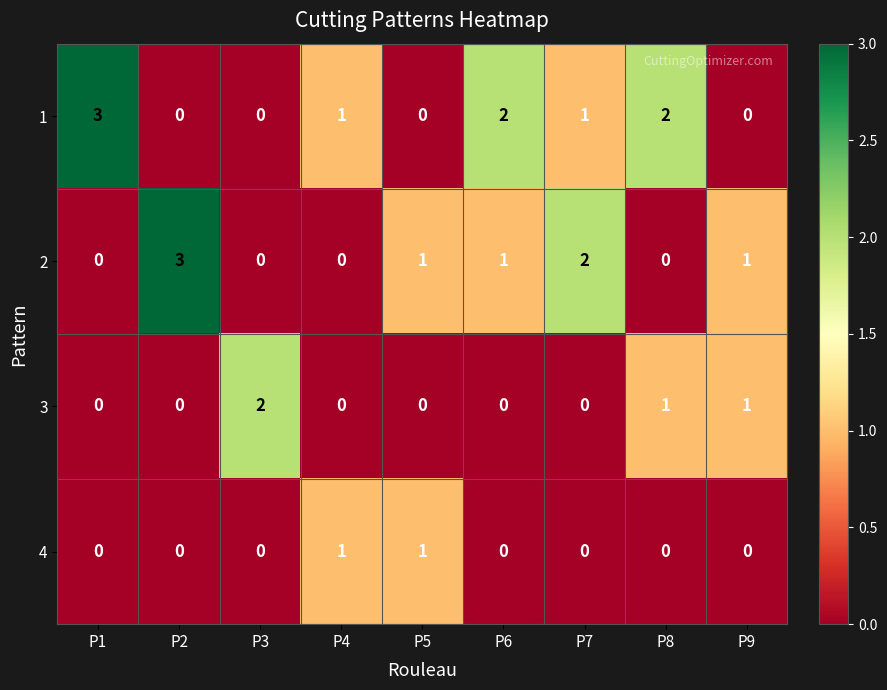

At which label does 1 first exceed 1?

P1